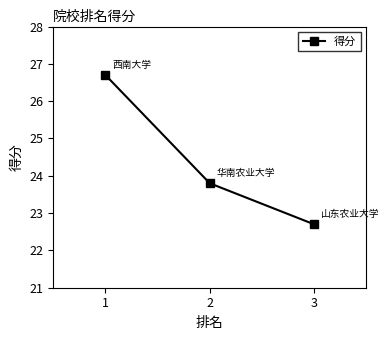

Reading right to left, list all the values displayed in this chart.

3=22.7	2=23.8	1=26.7